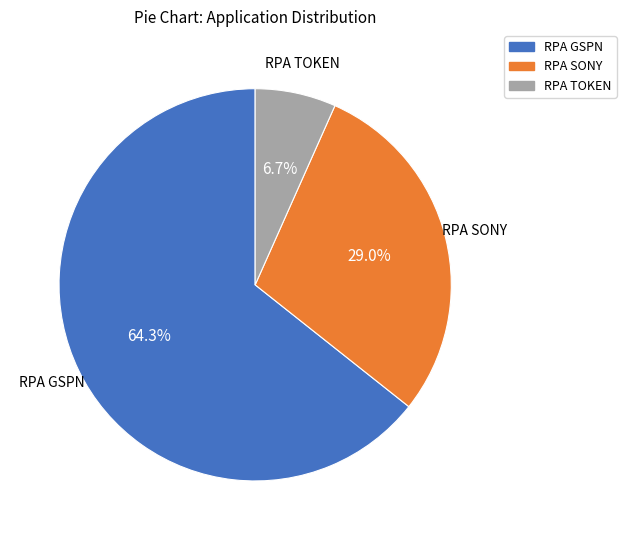

Rank the categories by value from highest to lowest.

RPA GSPN, RPA SONY, RPA TOKEN